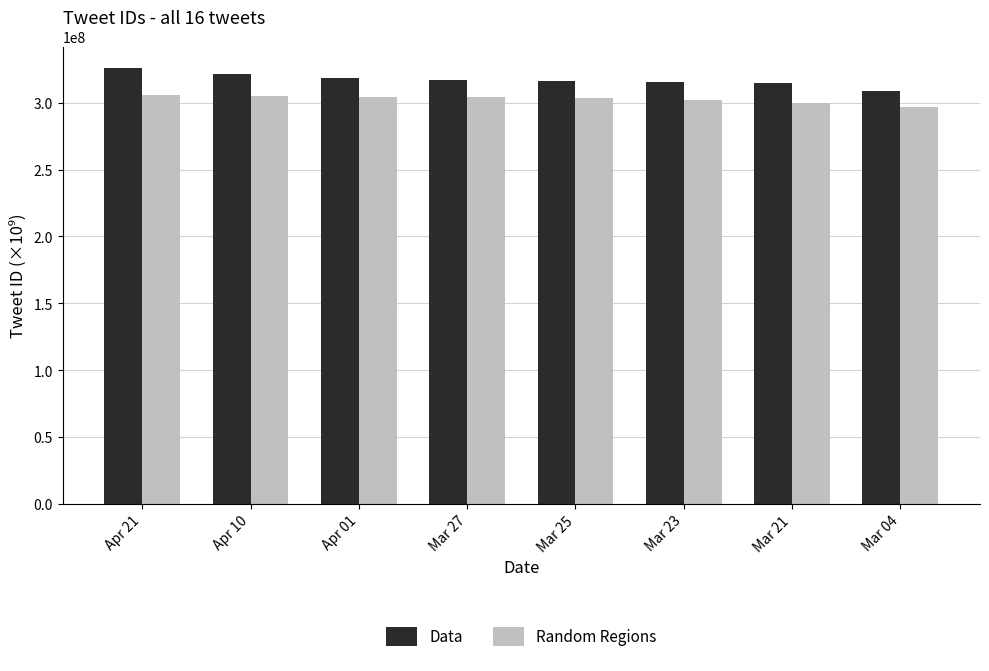

What is the difference between the second highest and second lowest values in the Random Regions series?

5544876.0